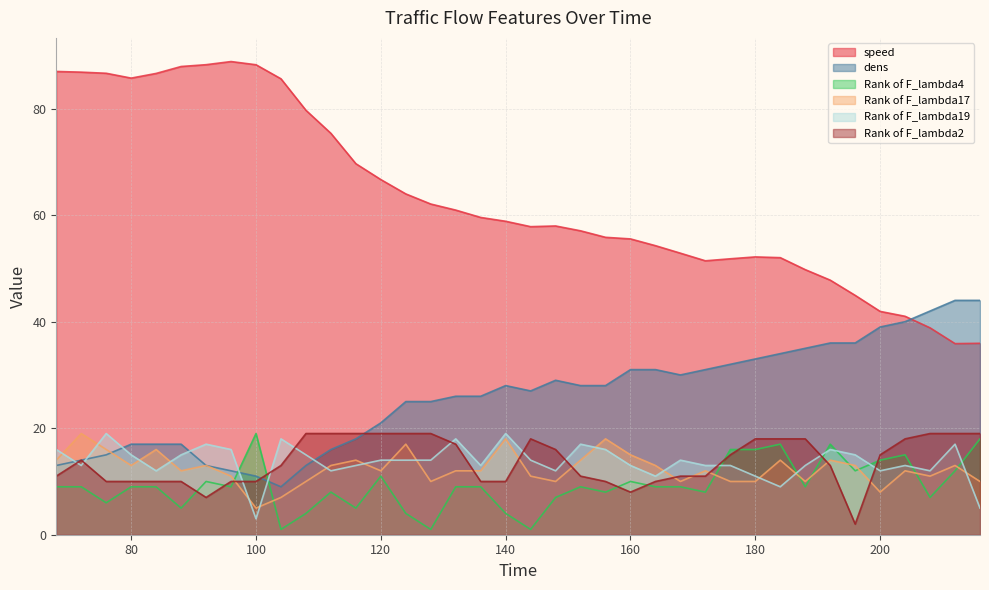

Count the number of data series in this chart.

6